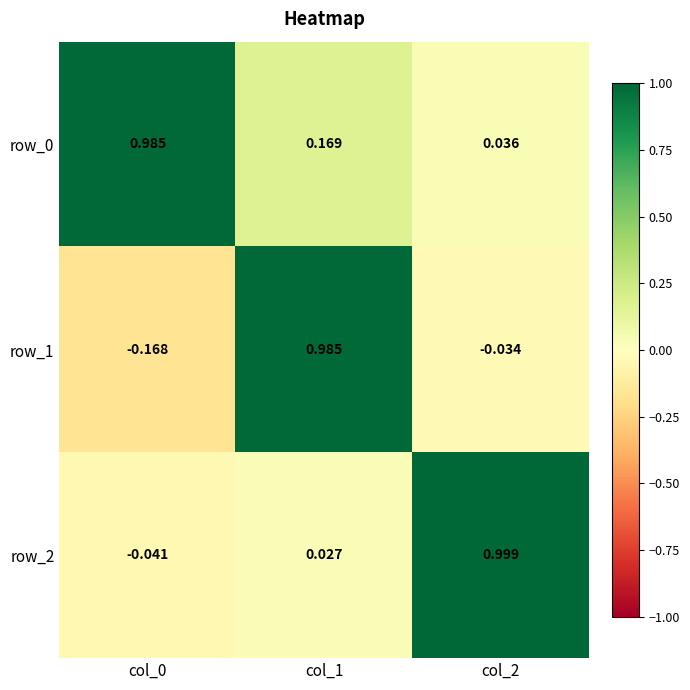

Is the value of row_1 at col_1 greater than the value of row_2 at col_2?

No